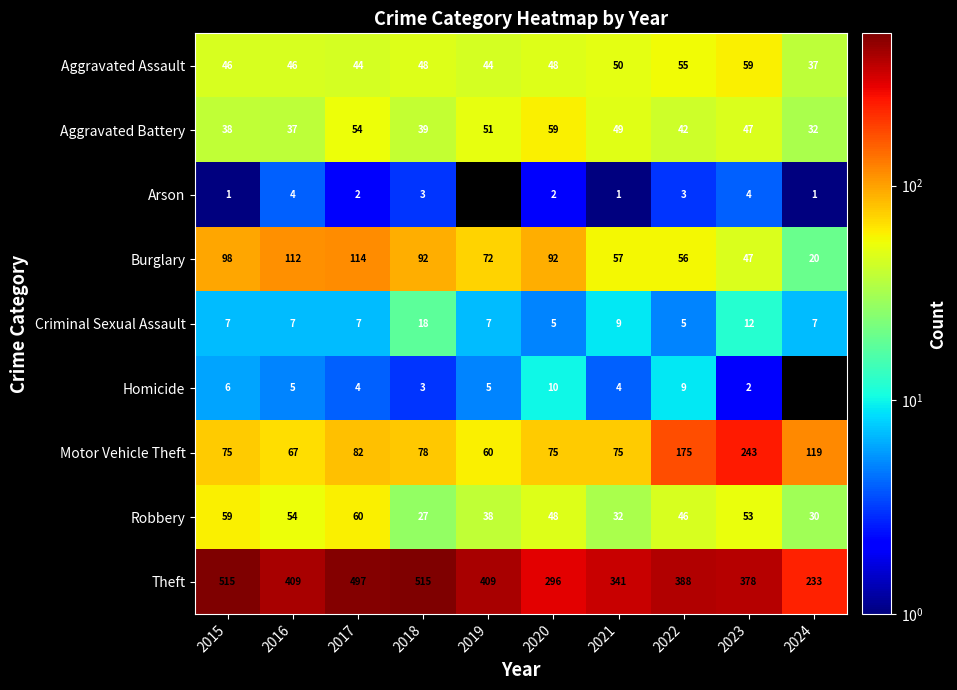

What is the smallest value displayed?

1.0